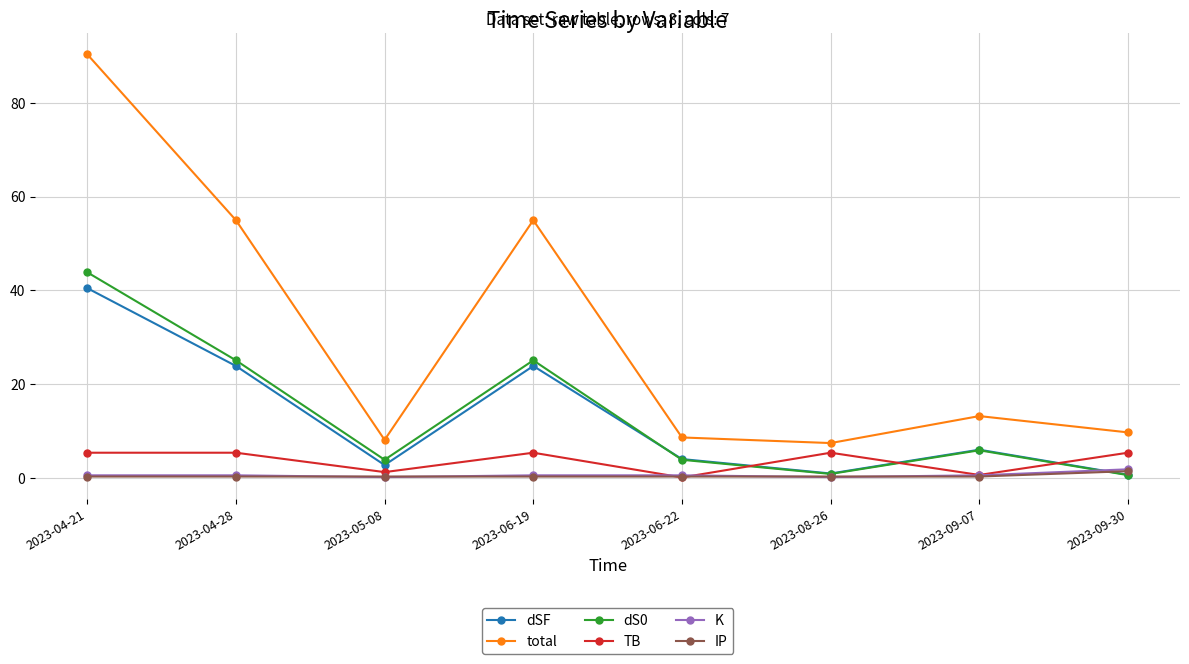

Does the chart display data point markers on the line(s)?

Yes